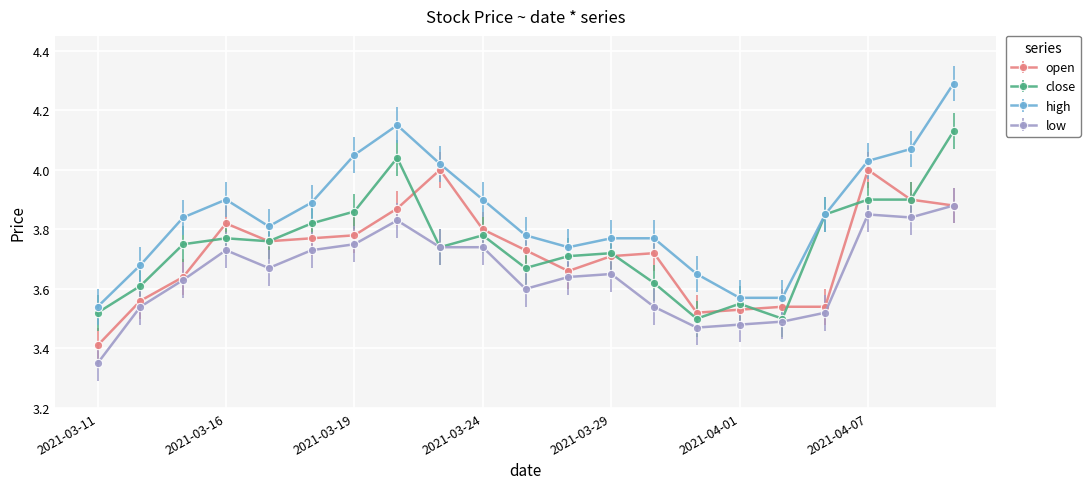

Which series has the largest range (max minus min)?

high